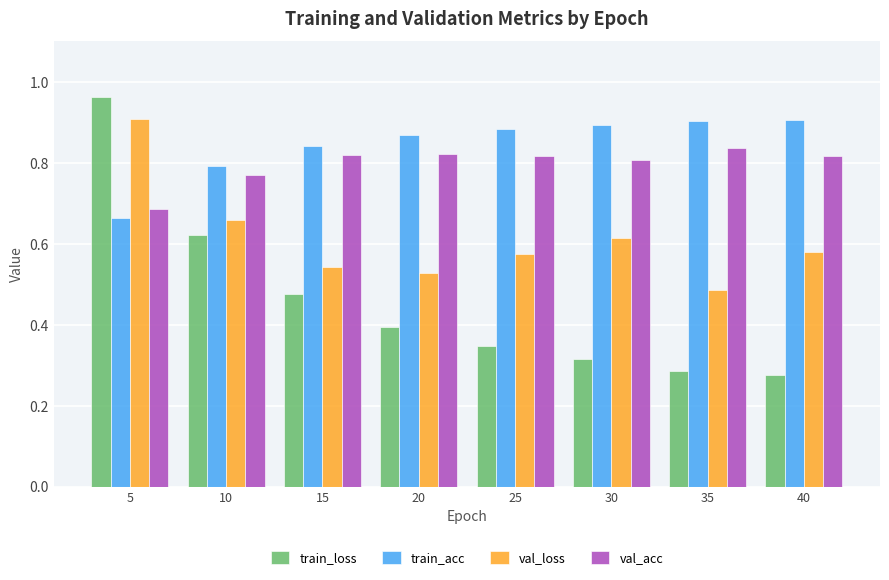

At which category does the chart reach its peak across all series?

5